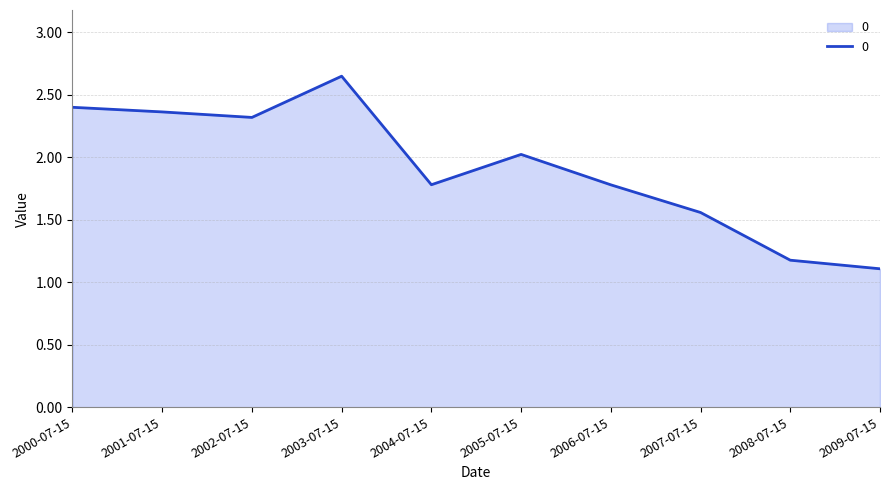

True or false: the data shows 0.4 at 2004-07-15.

False